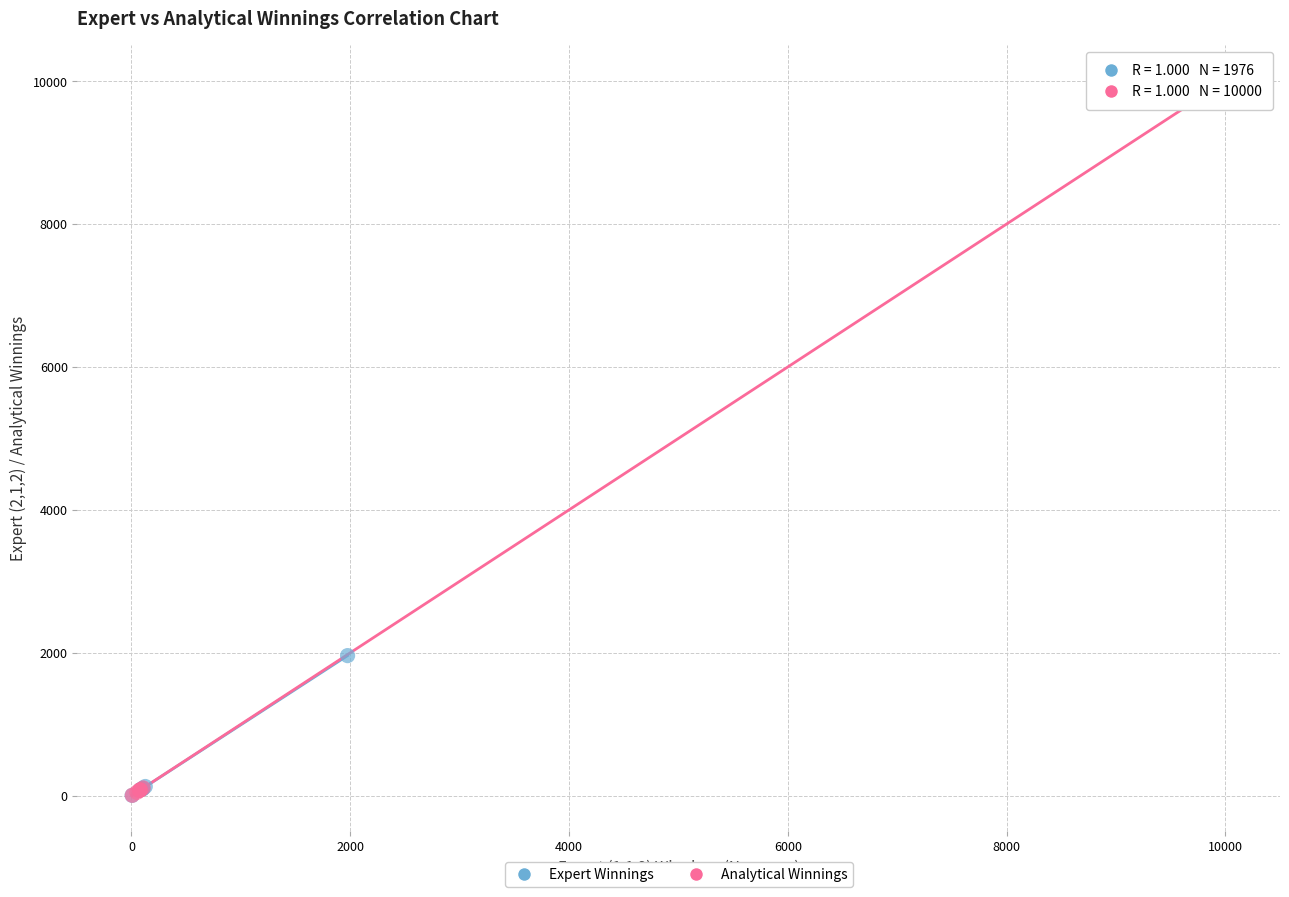

Which series has the largest Y range (max minus min)?

Analytical Winnings